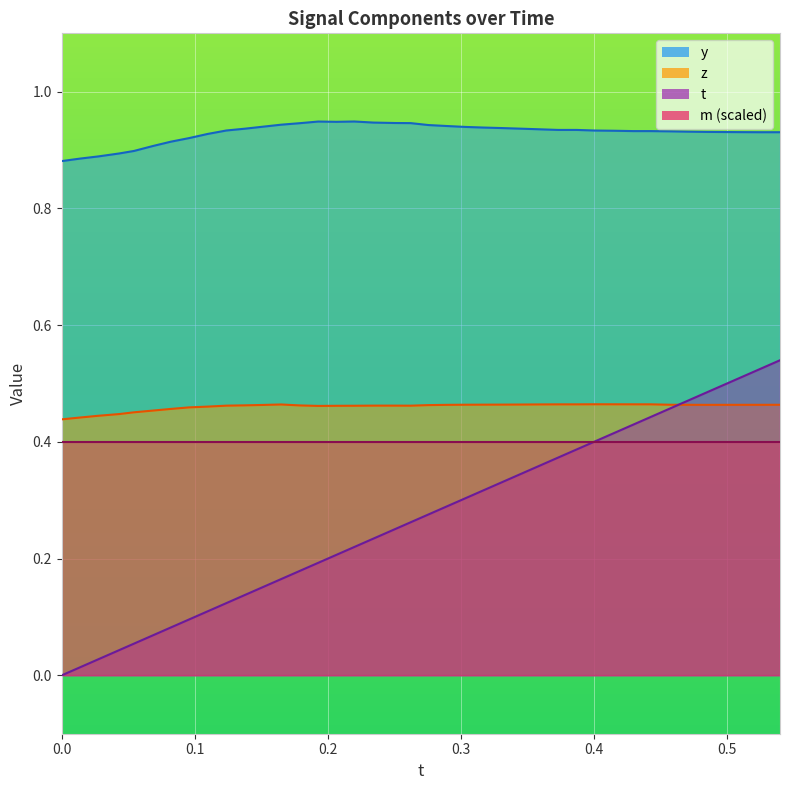

List the series in order of their peak value, lowest first.

m (scaled), z, t, y